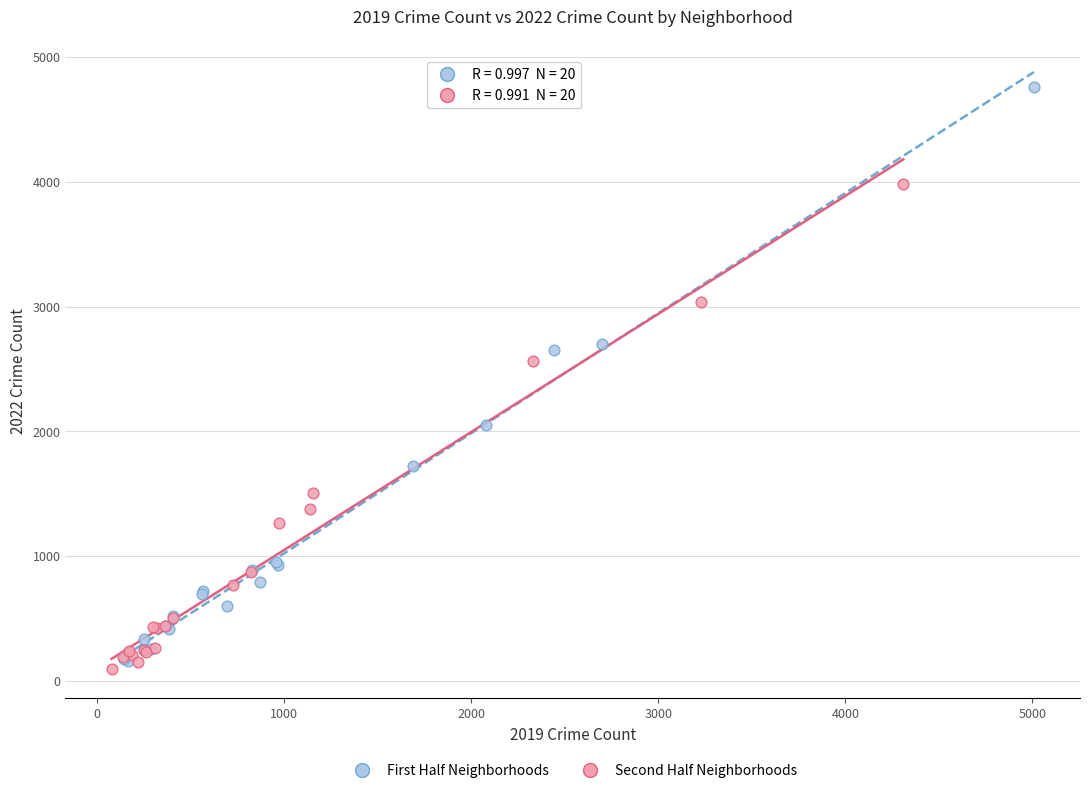

Which series contains the lowest Y value?

Second Half Neighborhoods